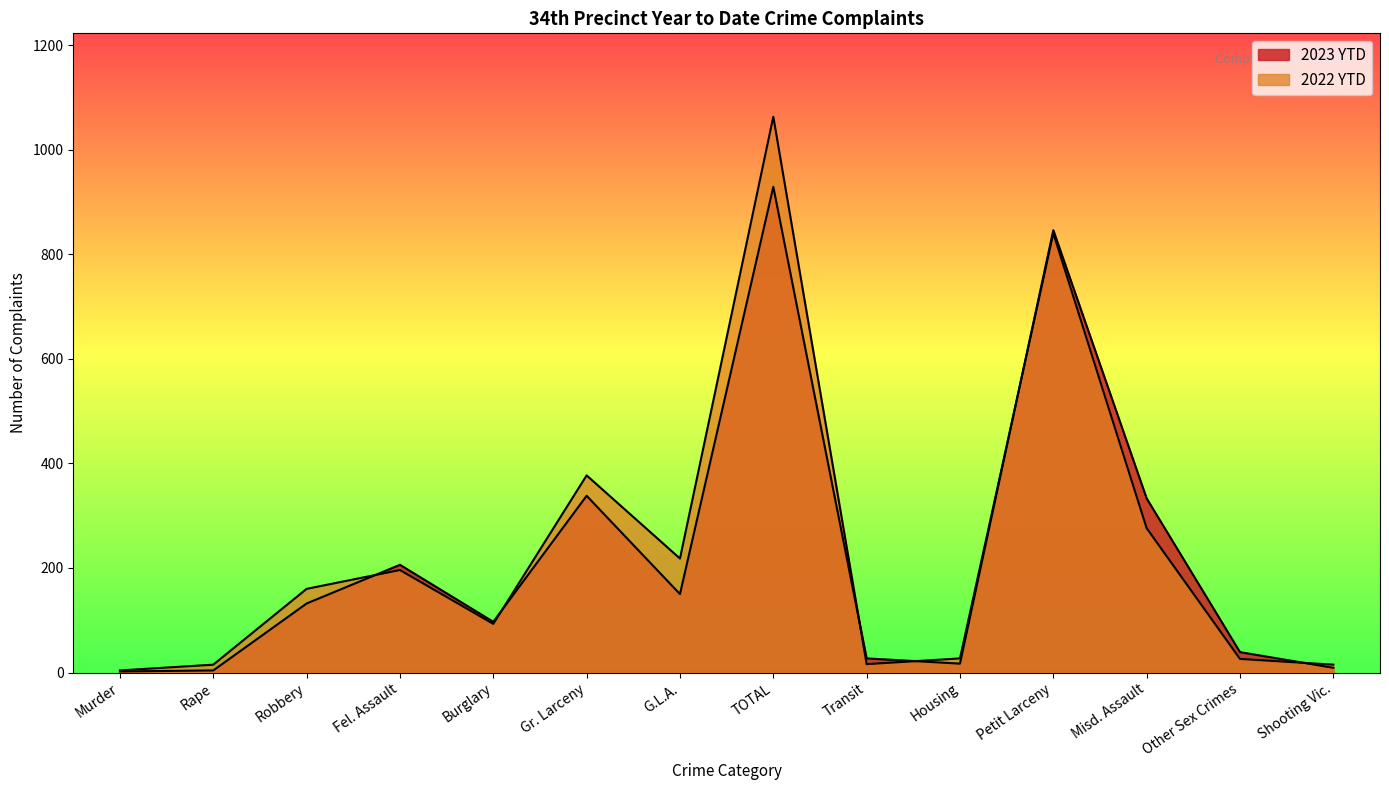

At which category does the chart reach its peak across all series?

TOTAL